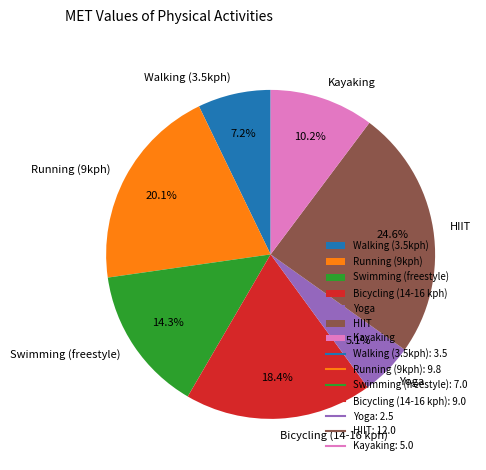

What is the smallest slice in the pie chart?

Yoga